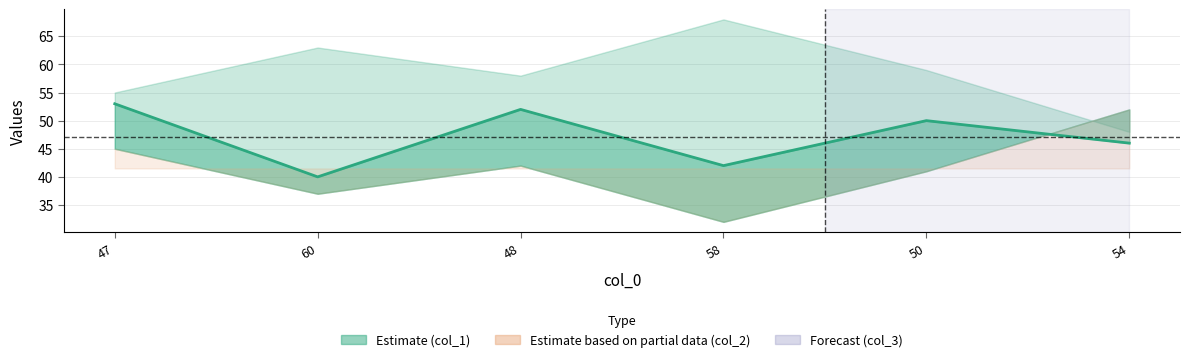

What is the change in value from 60 to 58?

+2